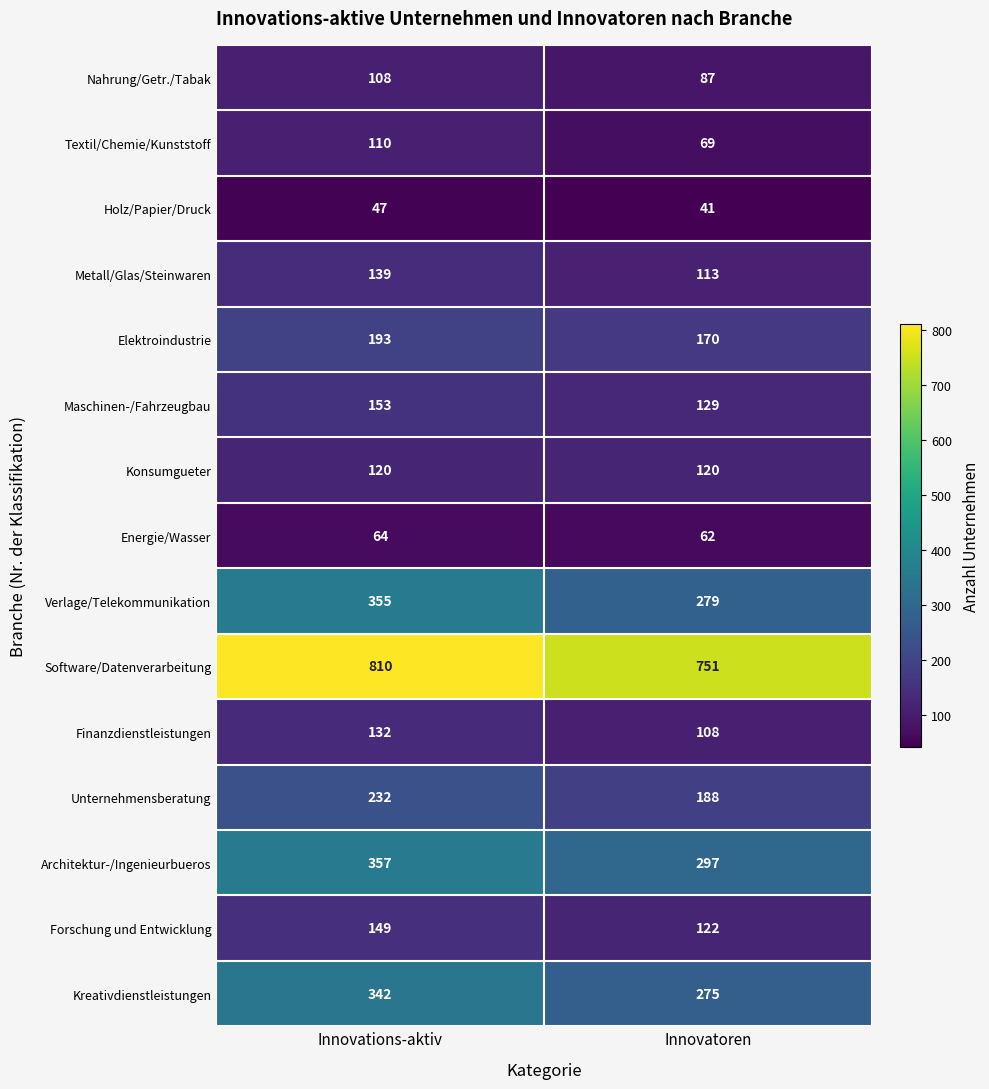

Reading left to right, what are all the values shown in this chart?

Nahrung/Getr./Tabak: 108	87
Textil/Chemie/Kunststoff: 110	69
Holz/Papier/Druck: 47	41
Metall/Glas/Steinwaren: 139	113
Elektroindustrie: 193	170
Maschinen-/Fahrzeugbau: 153	129
Konsumgueter: 120	120
Energie/Wasser: 64	62
Verlage/Telekommunikation: 355	279
Software/Datenverarbeitung: 810	751
Finanzdienstleistungen: 132	108
Unternehmensberatung: 232	188
Architektur-/Ingenieurbueros: 357	297
Forschung und Entwicklung: 149	122
Kreativdienstleistungen: 342	275